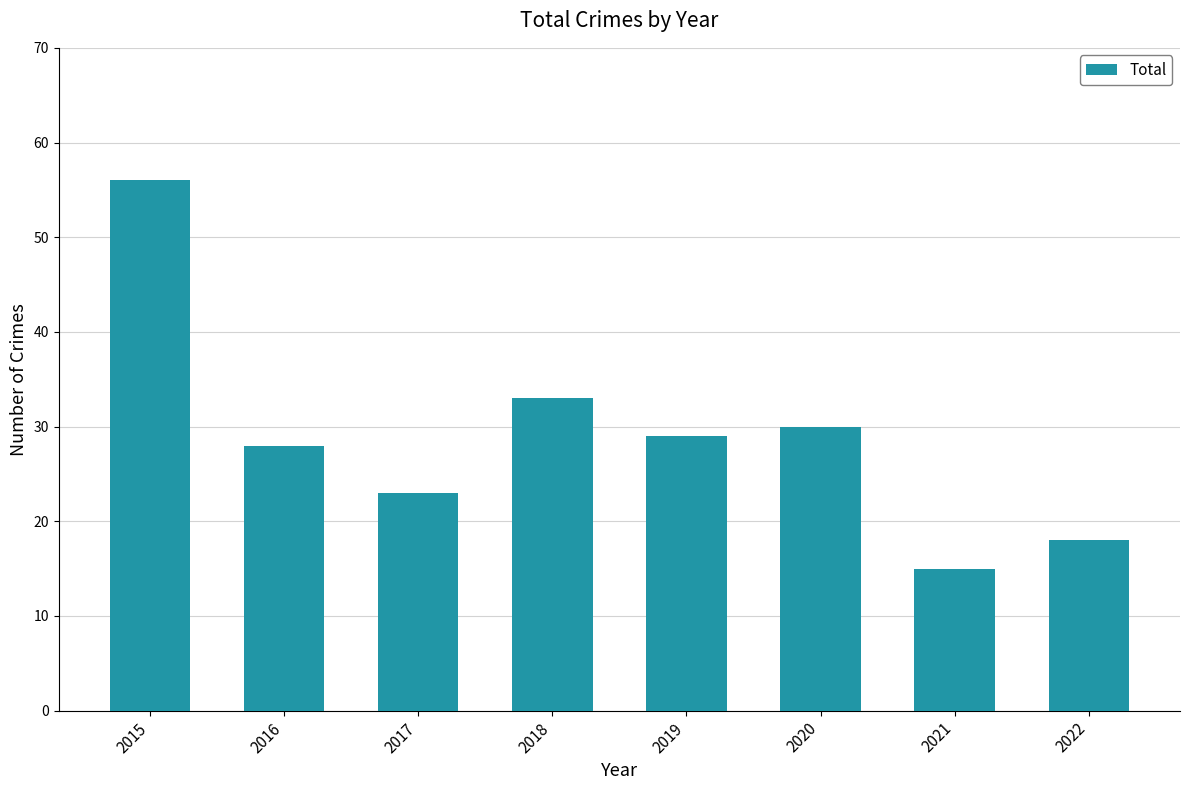

What is the difference between the maximum and minimum values?

41